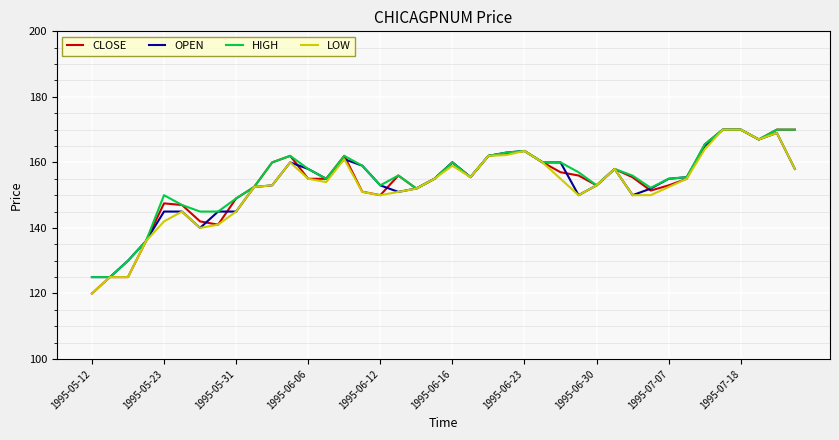

What is the difference between the maximum and second lowest values in the HIGH series?

45.0